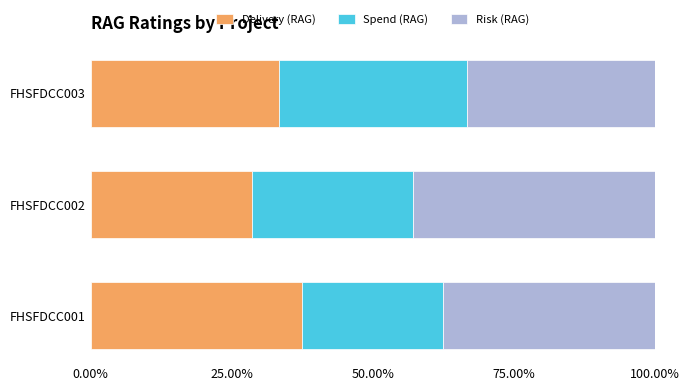

What is the sum of the Delivery (RAG) values at FHSFDCC001 and FHSFDCC003?

70.8